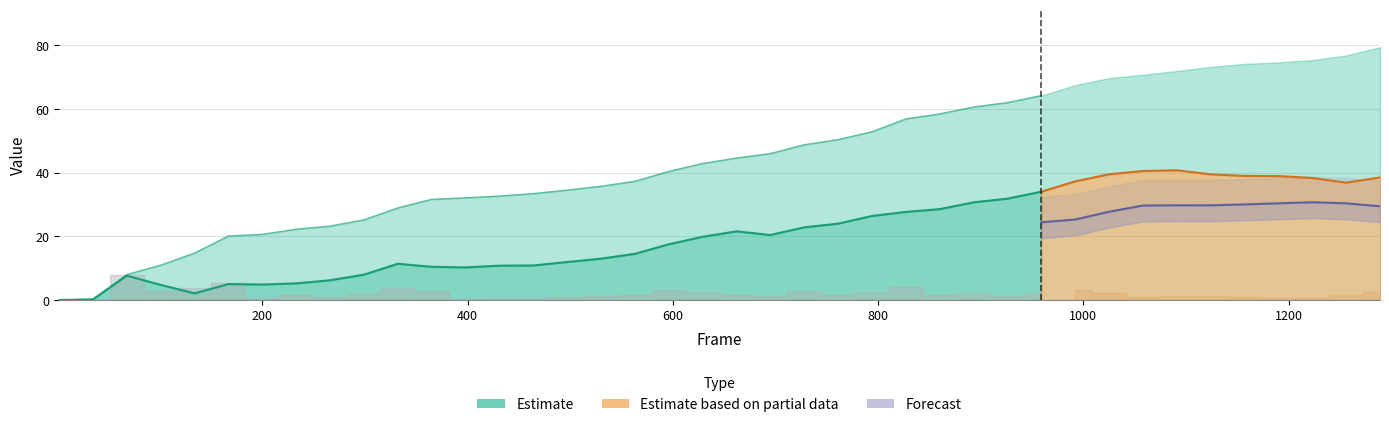

What is the average value?

14.8